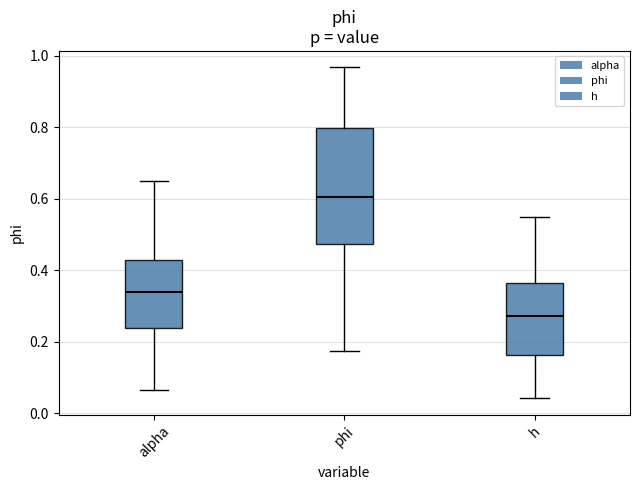

Which box has the lowest median line?

h